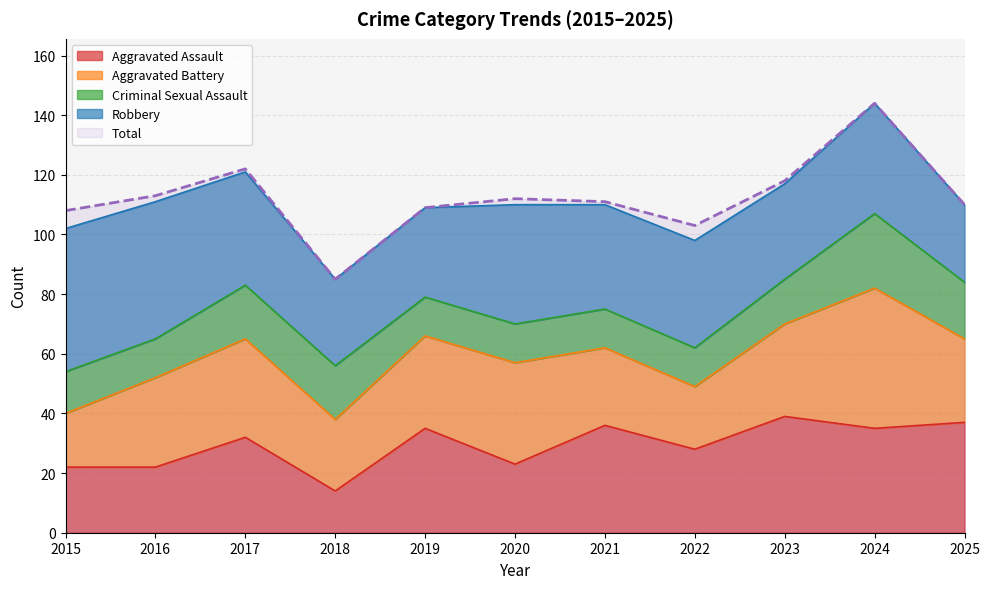

Which series has the largest total across all categories?

Total